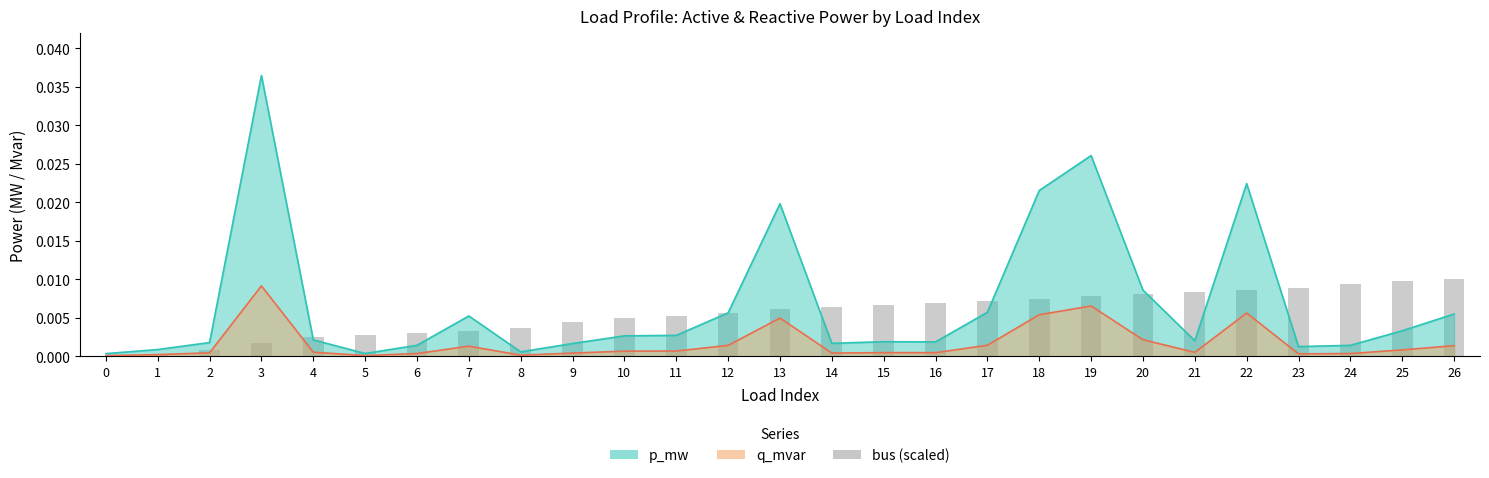

Does the chart contain any negative values?

No